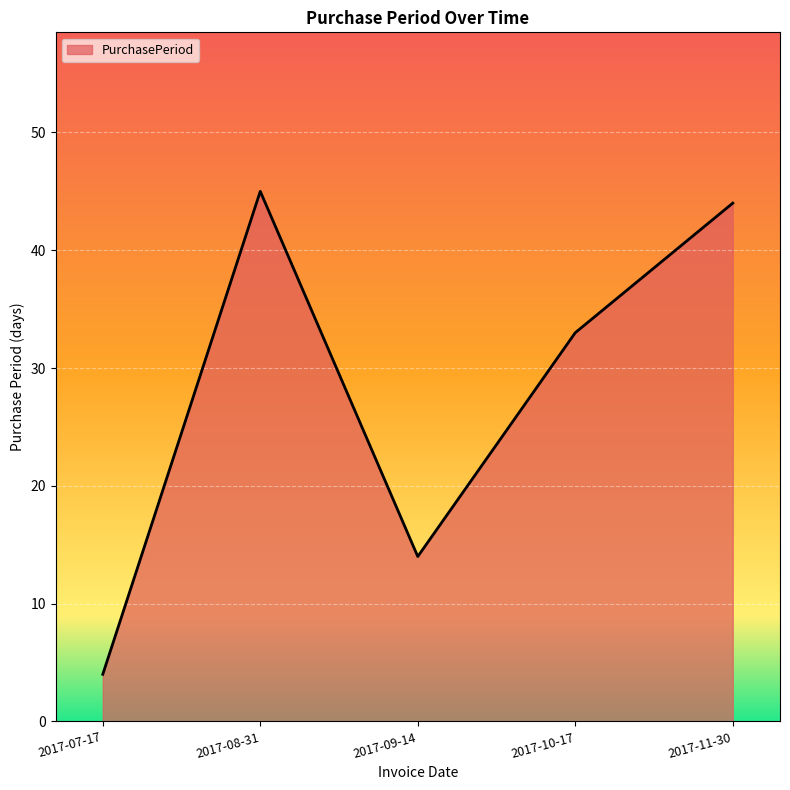

What is the sum of all values?

140